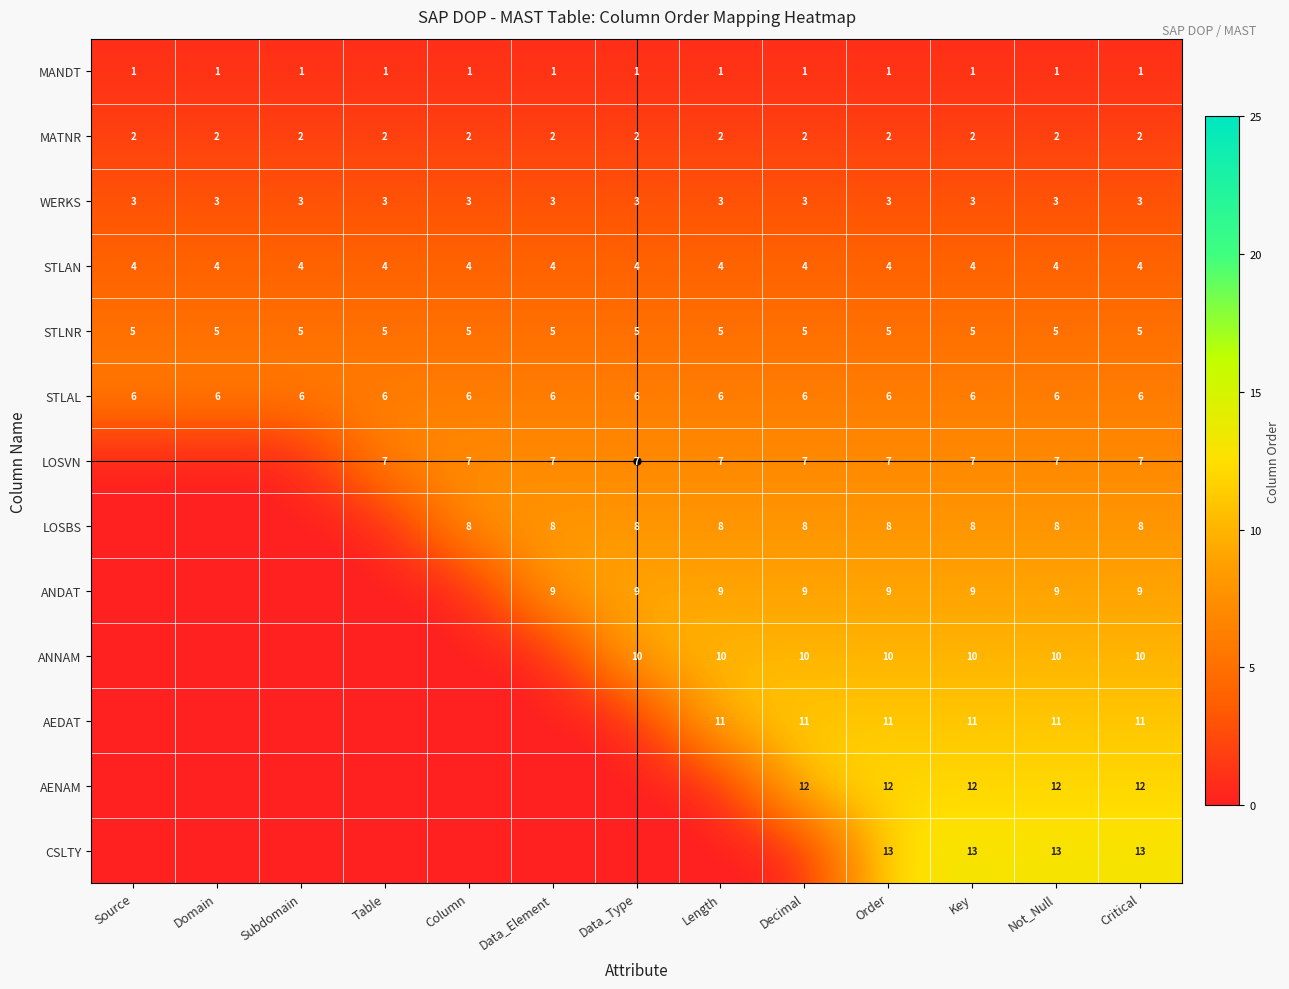

What is the difference between the highest and lowest values at Critical?

12